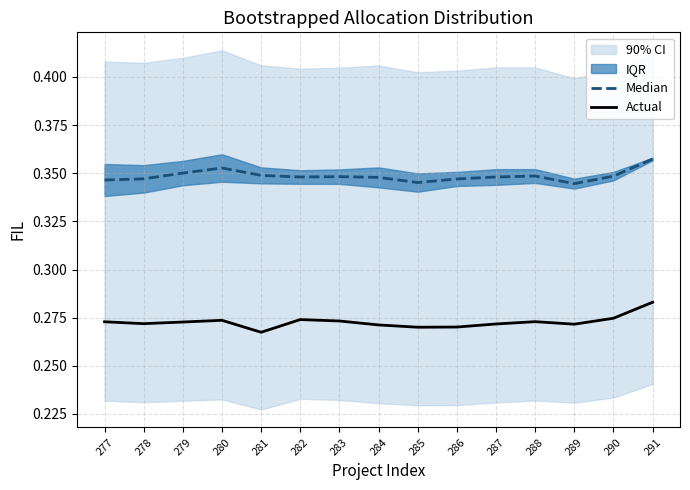

At which label is Actual closest to 0?

281